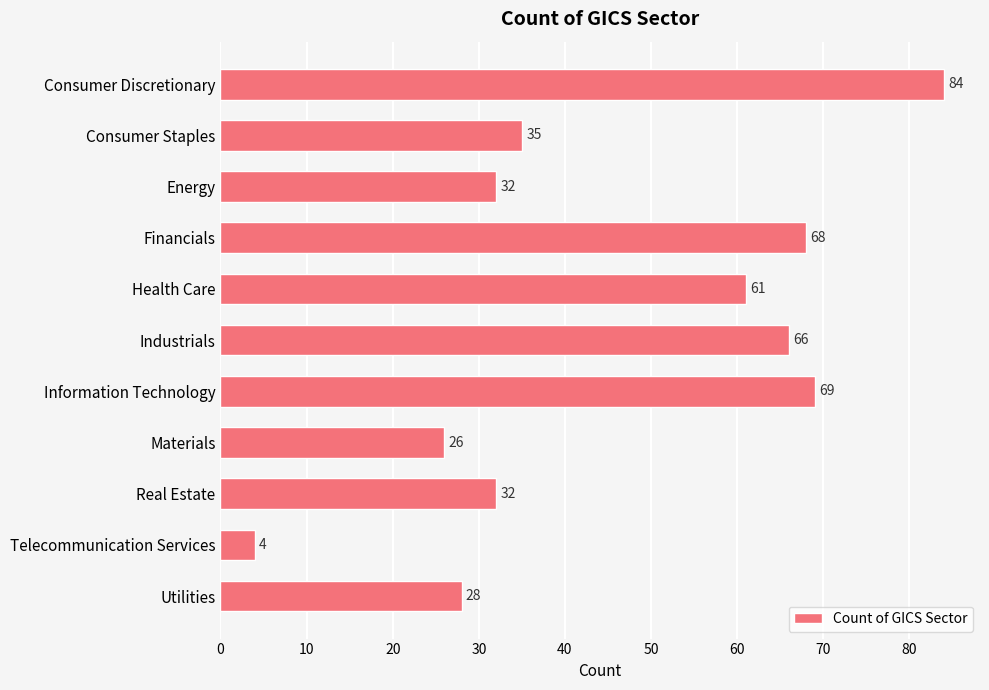

What position from the top is Health Care?

5